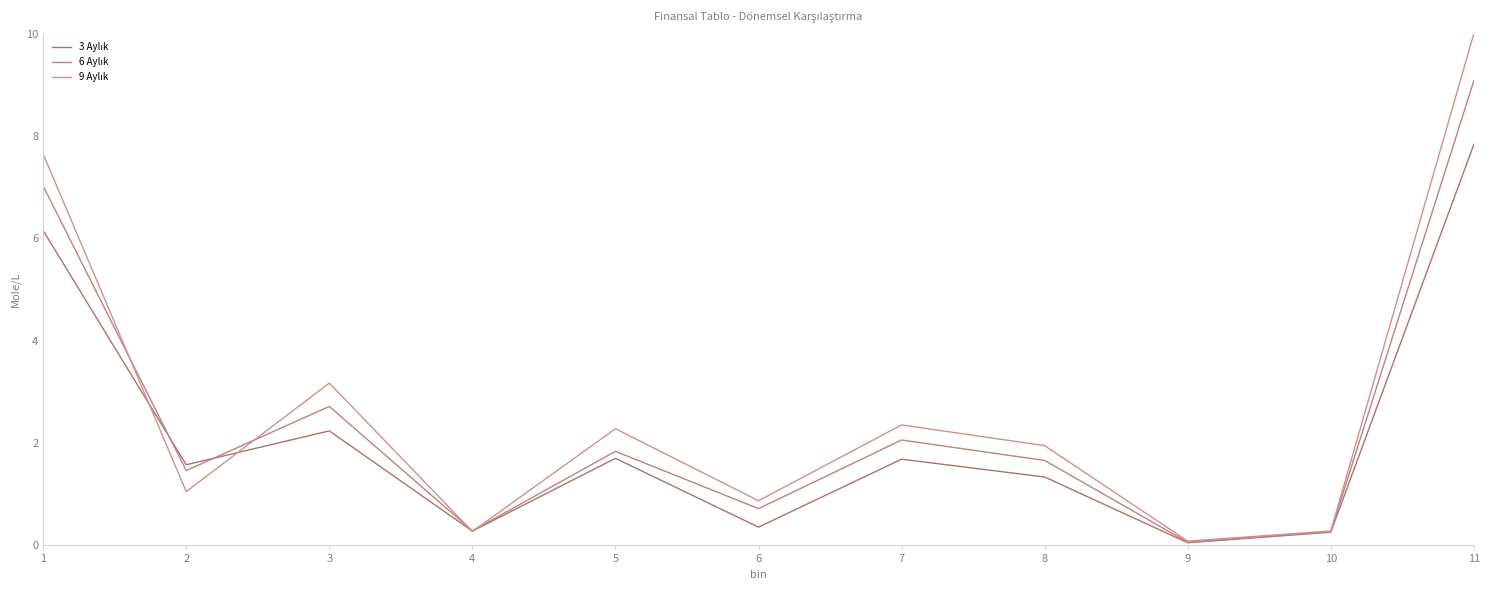

The 9 Aylık series shows 0.3 at 10. True or false?

True